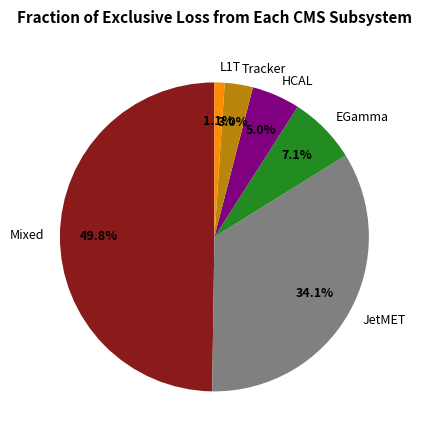

Rank the categories by value from highest to lowest.

Mixed, JetMET, EGamma, HCAL, Tracker, L1T